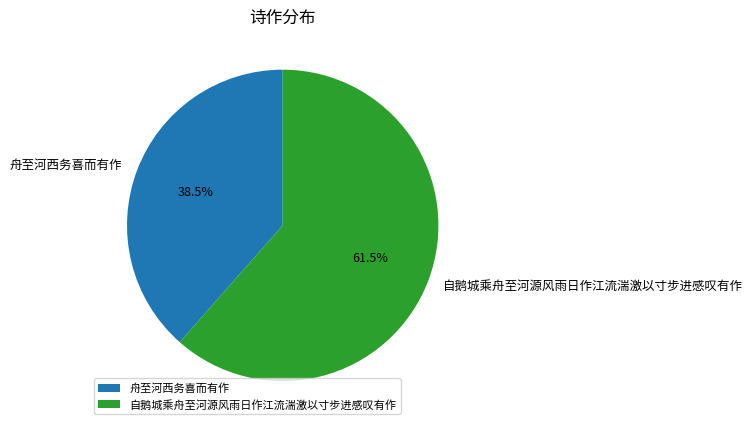

Is the sum of 舟至河西务喜而有作 and 自鹅城乘舟至河源风雨日作江流湍激以寸步进感叹有作 greater than half?

Yes